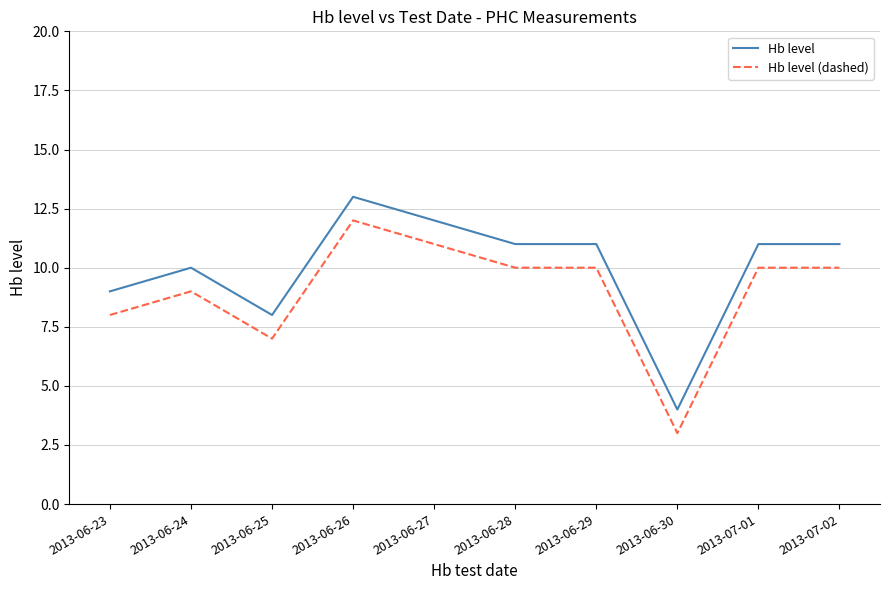

Which series has the largest total across all categories?

Hb level